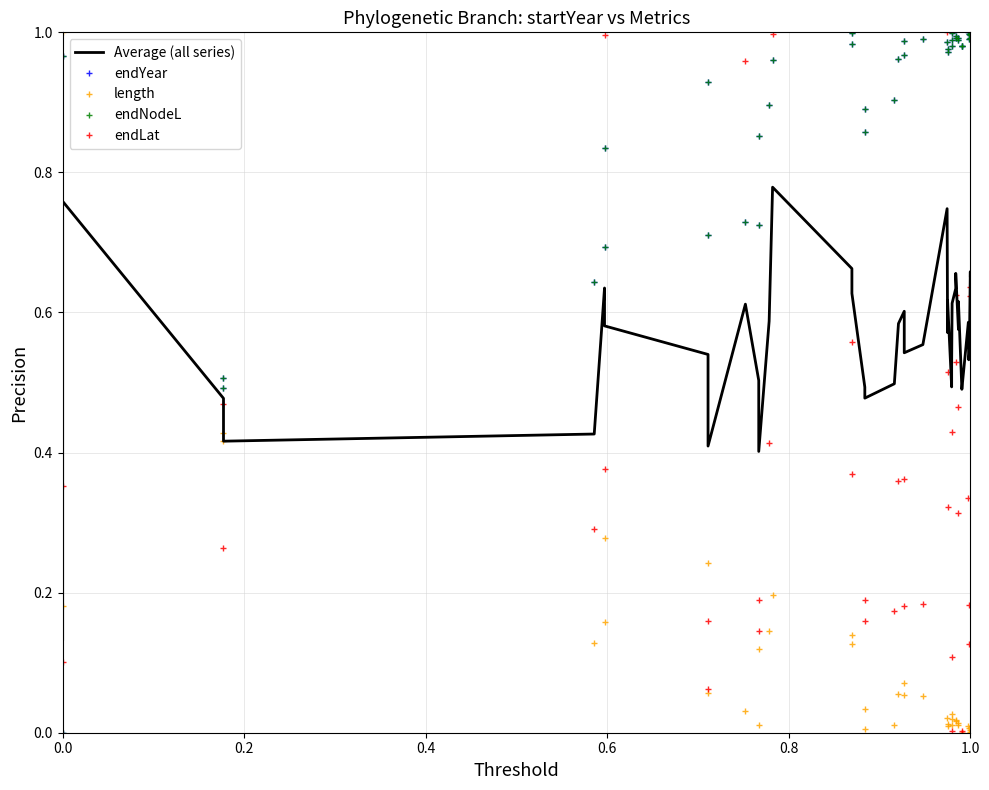

How many lines are shown in the chart?

5